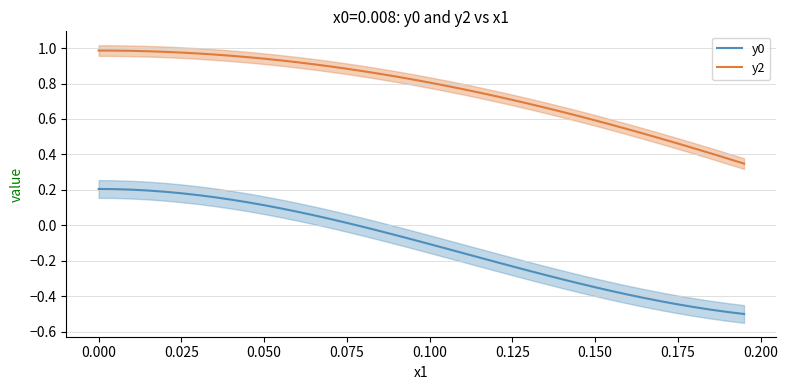

True or false: y2 and y0 cross at least once.

False